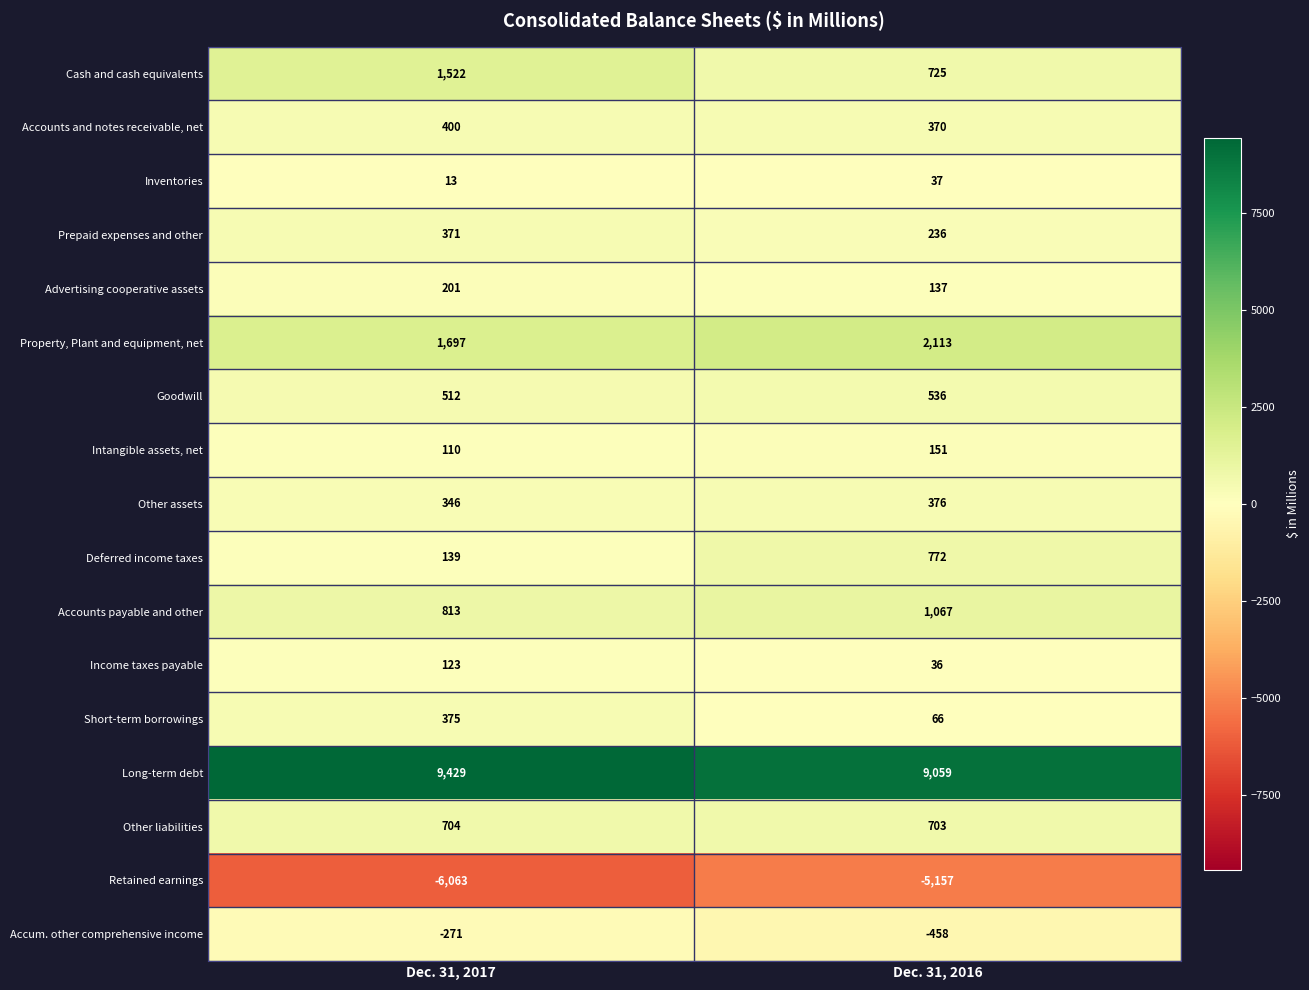

Rank the series at Dec. 31, 2016 from lowest to highest value.

Retained earnings, Accum. other comprehensive income, Income taxes payable, Inventories, Short-term borrowings, Advertising cooperative assets, Intangible assets, net, Prepaid expenses and other, Accounts and notes receivable, net, Other assets, Goodwill, Other liabilities, Cash and cash equivalents, Deferred income taxes, Accounts payable and other, Property, Plant and equipment, net, Long-term debt